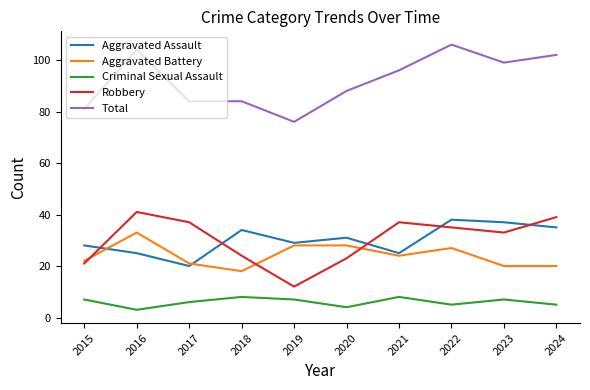

Which series has the largest range (max minus min)?

Total